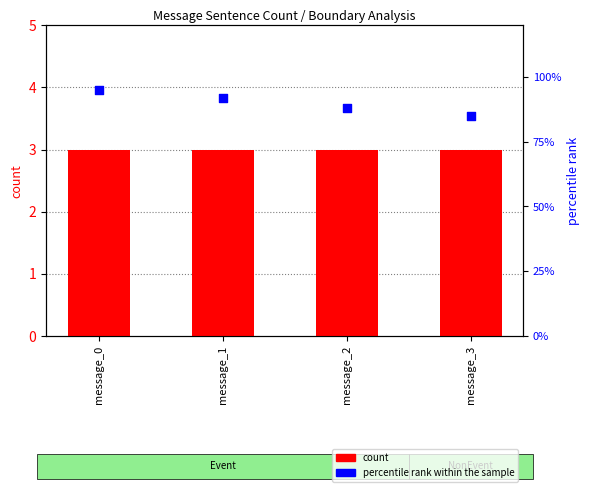

At how many categories does at least one series exceed 13?

4